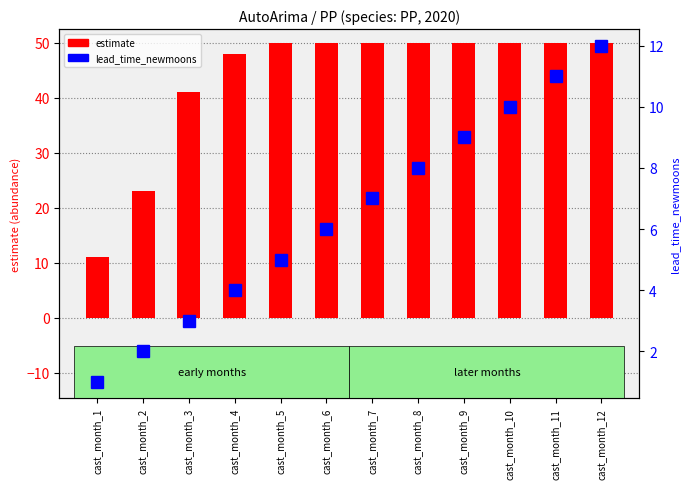

True or false: estimate has a value of 48.1 at cast_month_4.

True